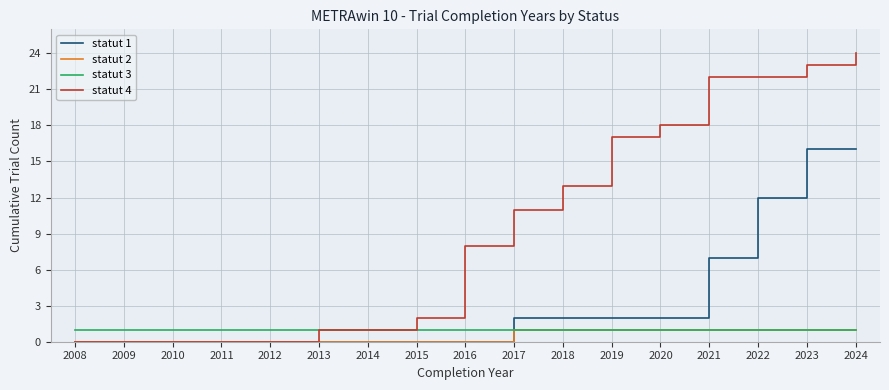

Is it true that statut 3 equals 0 at 2018?

False